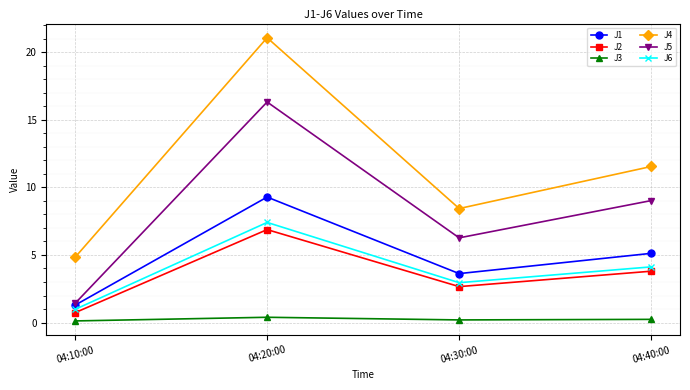

What is the highest value of the J2 series?

6.9